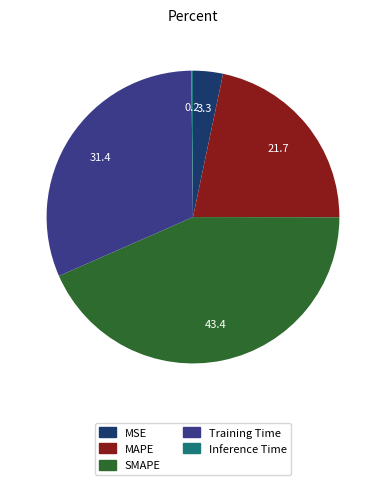

Approximately how many times larger is the value at Training Time compared to SMAPE?

0.7